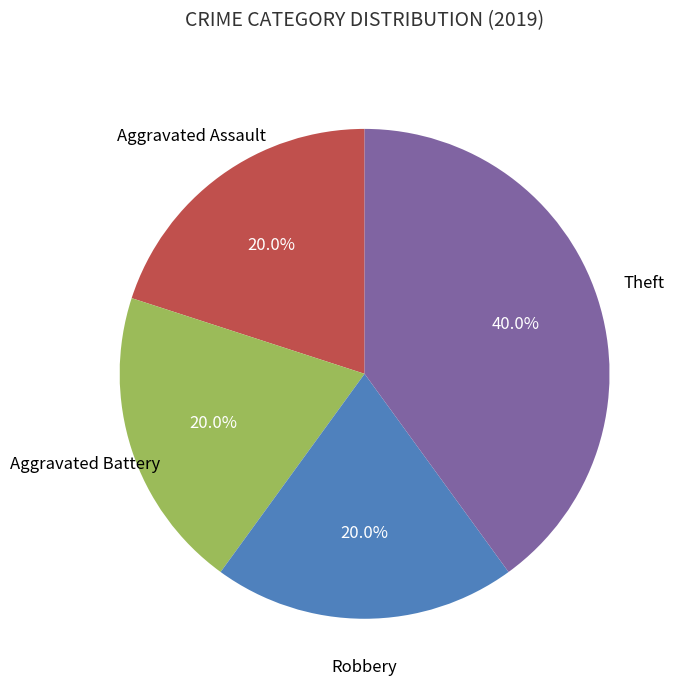

Is there a majority slice in this chart?

No